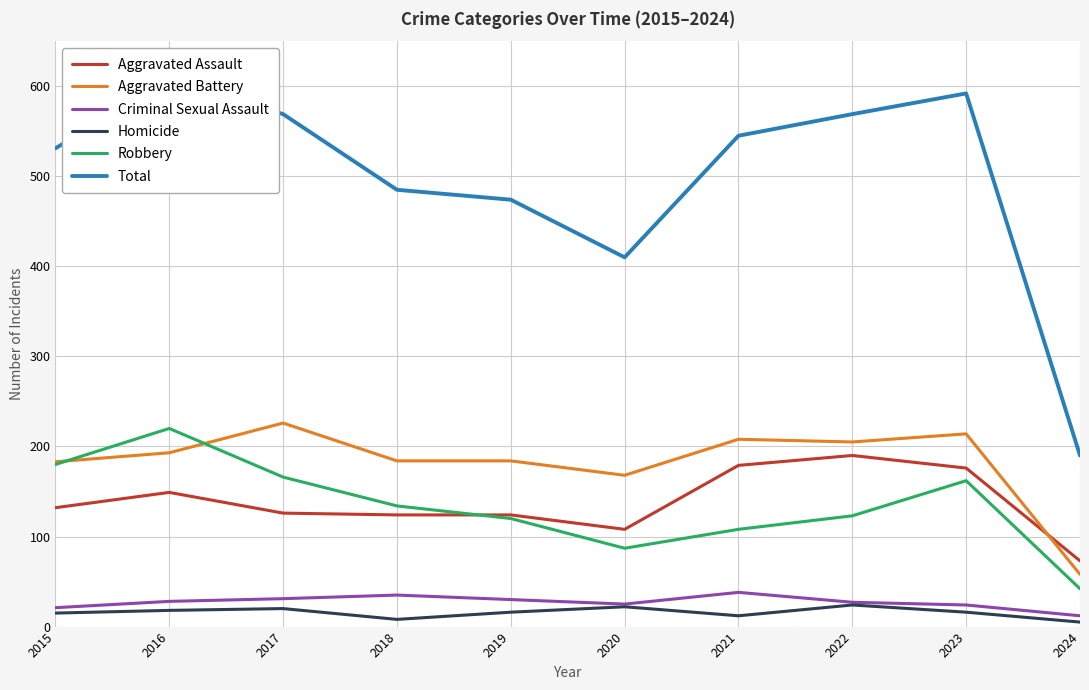

True or false: Criminal Sexual Assault and Robbery intersect in this chart.

False